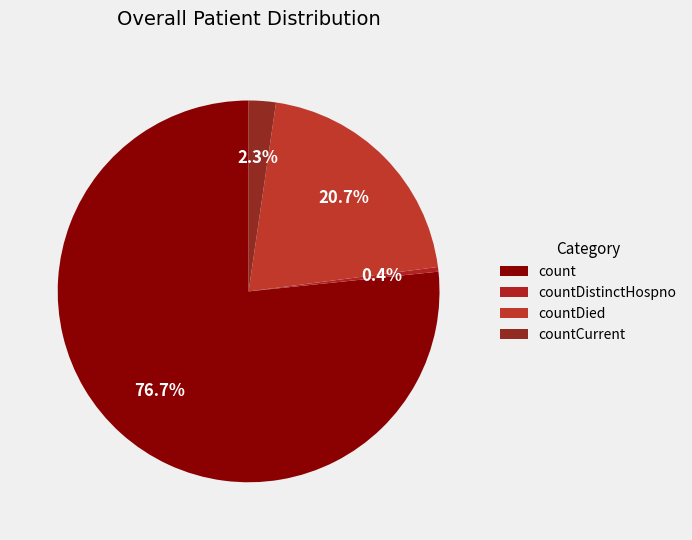

Which has a higher value, countDistinctHospno or countDied?

countDied